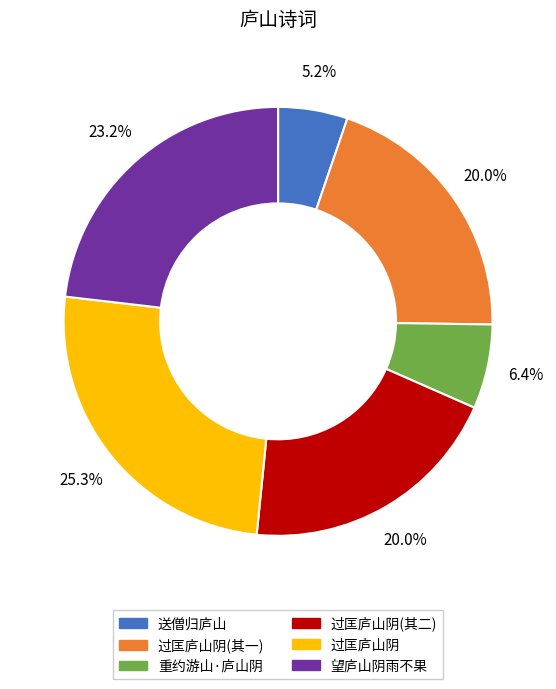

Does any single category account for the majority?

No